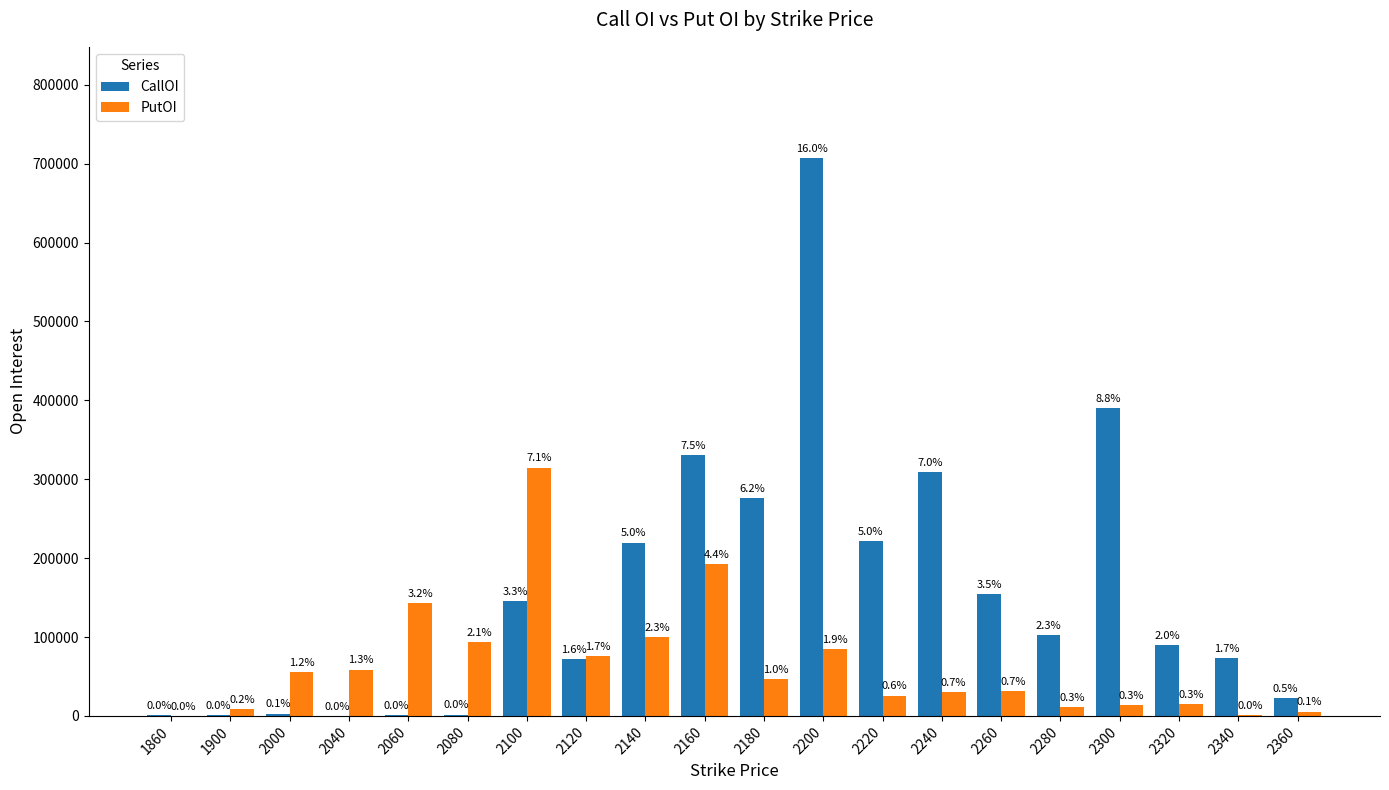

How many groups of bars are there?

20